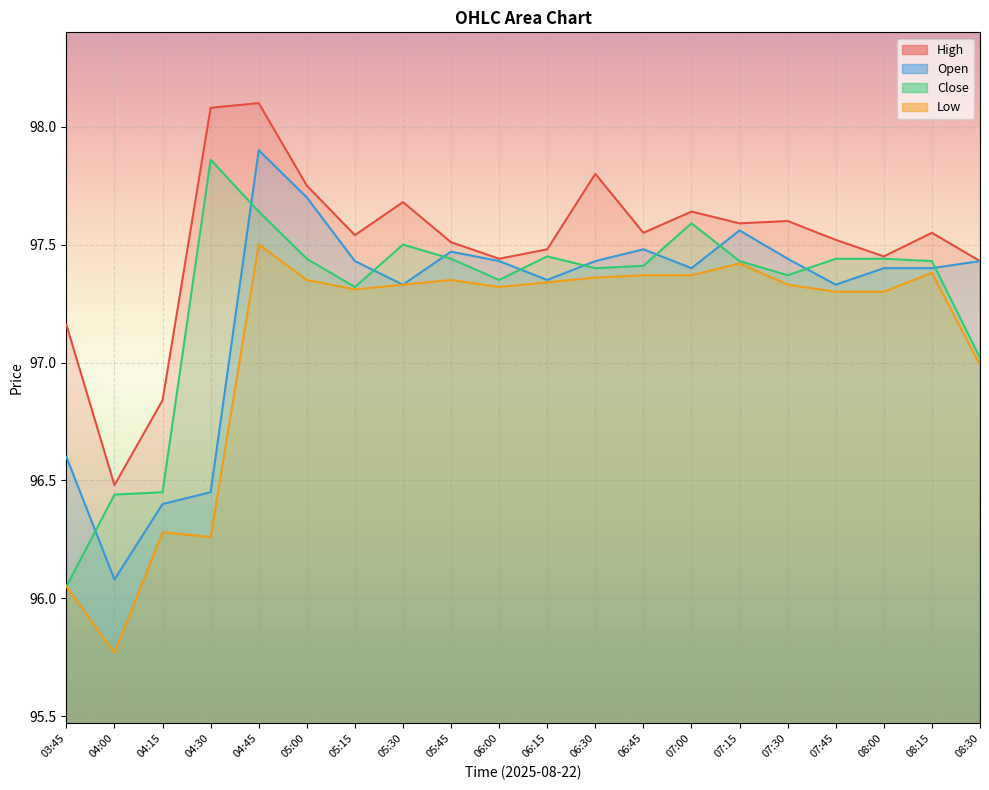

What is the label of the 1st point from the left?

03:45